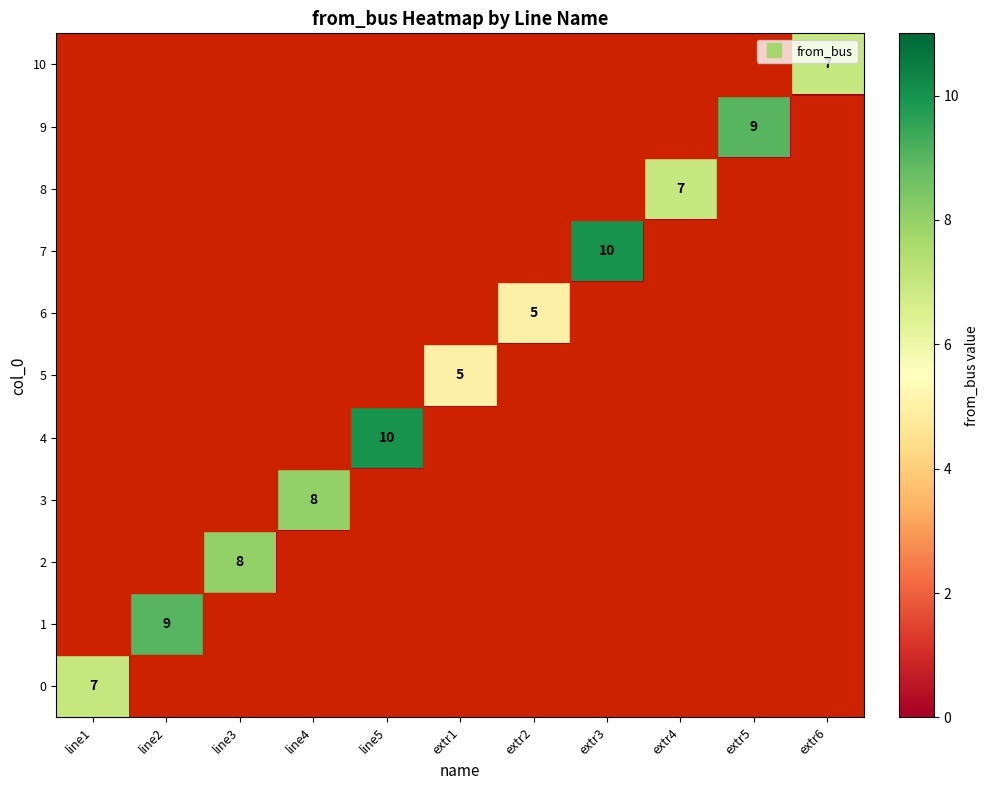

List the series in order of their peak value, lowest first.

5, 6, 0, 8, 10, 2, 3, 1, 9, 4, 7